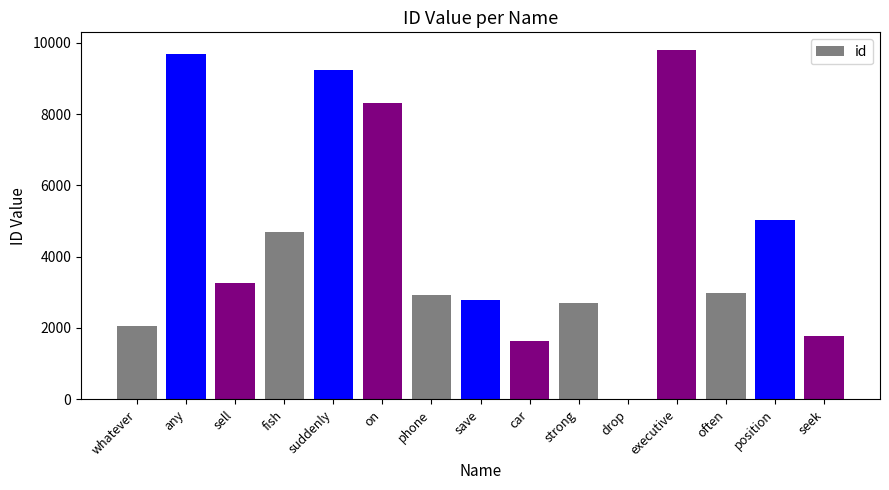

What is the difference between the values at drop and strong?

2677